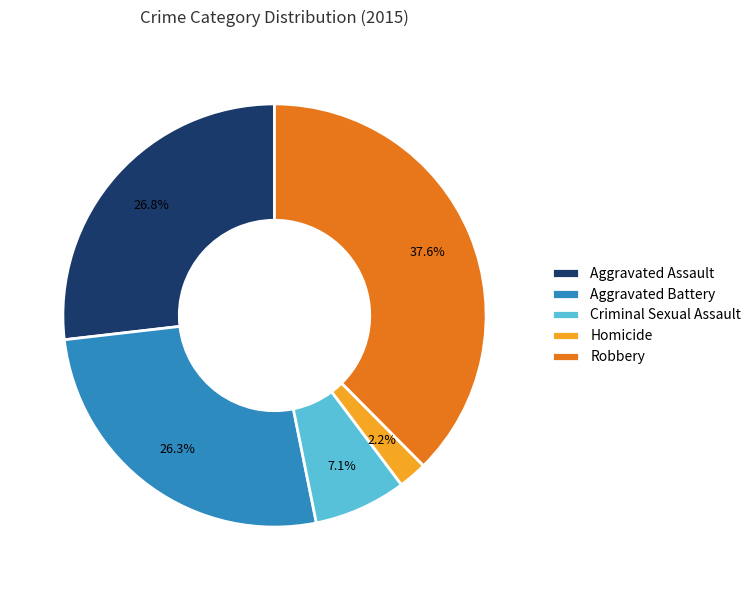

What percentage is NOT represented by Criminal Sexual Assault?

92.9%